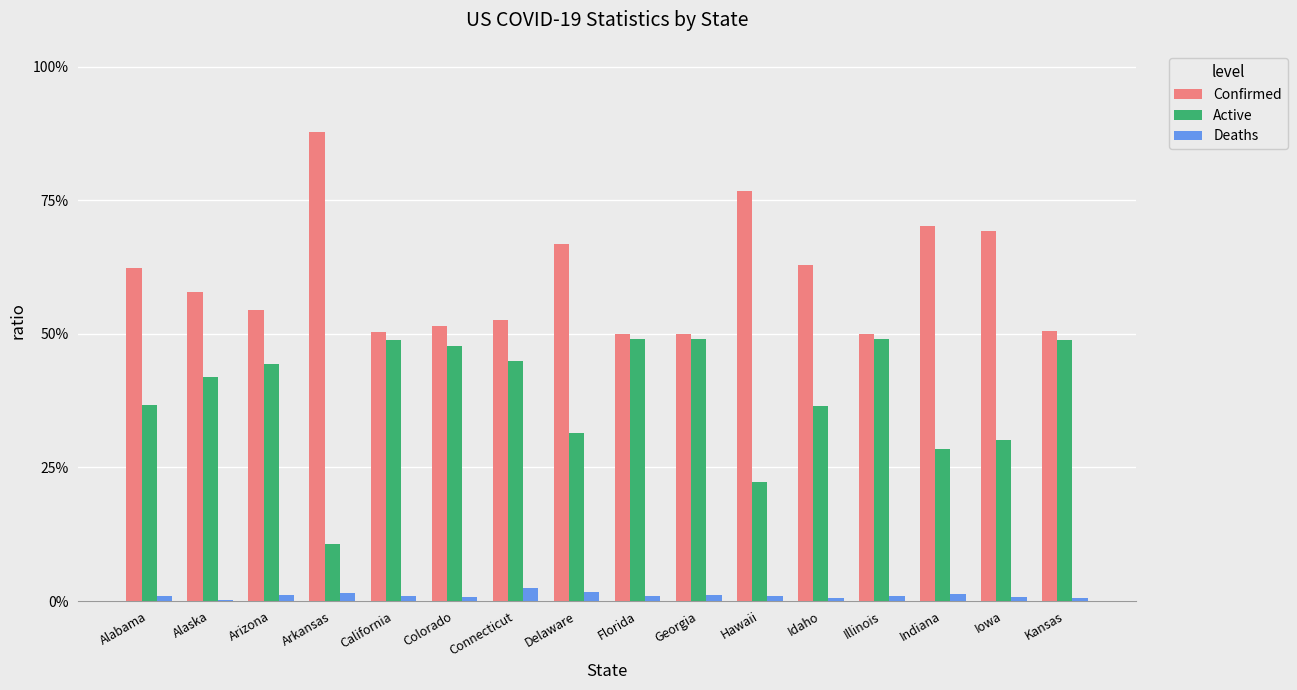

What are all the series names shown in the legend?

Confirmed, Active, Deaths